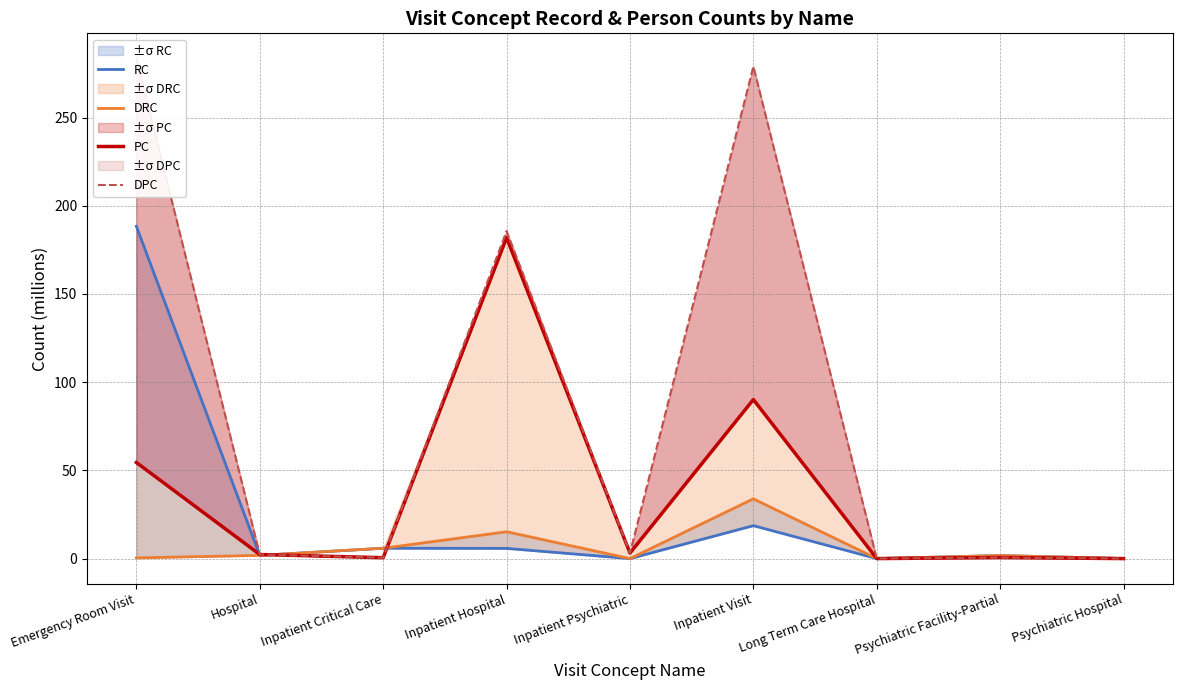

What is the label of the 7th point from the left?

Long Term Care Hospital